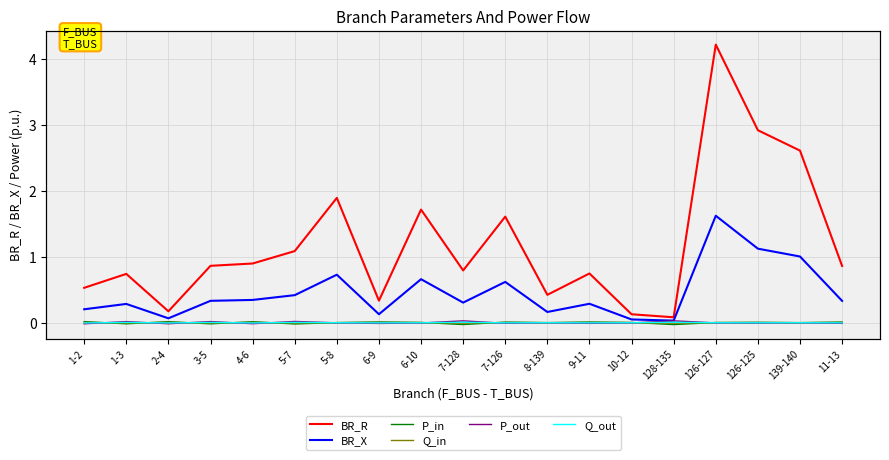

True or false: Q_out has a value of 0.0 at 3-5.

False